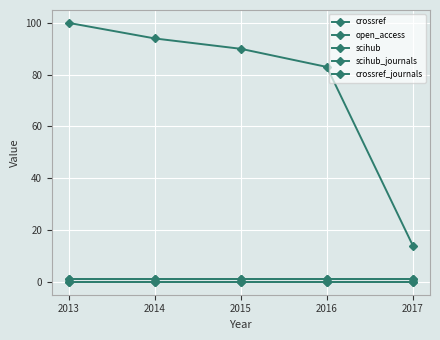

Which series changed the most between 2016 and 2017?

crossref